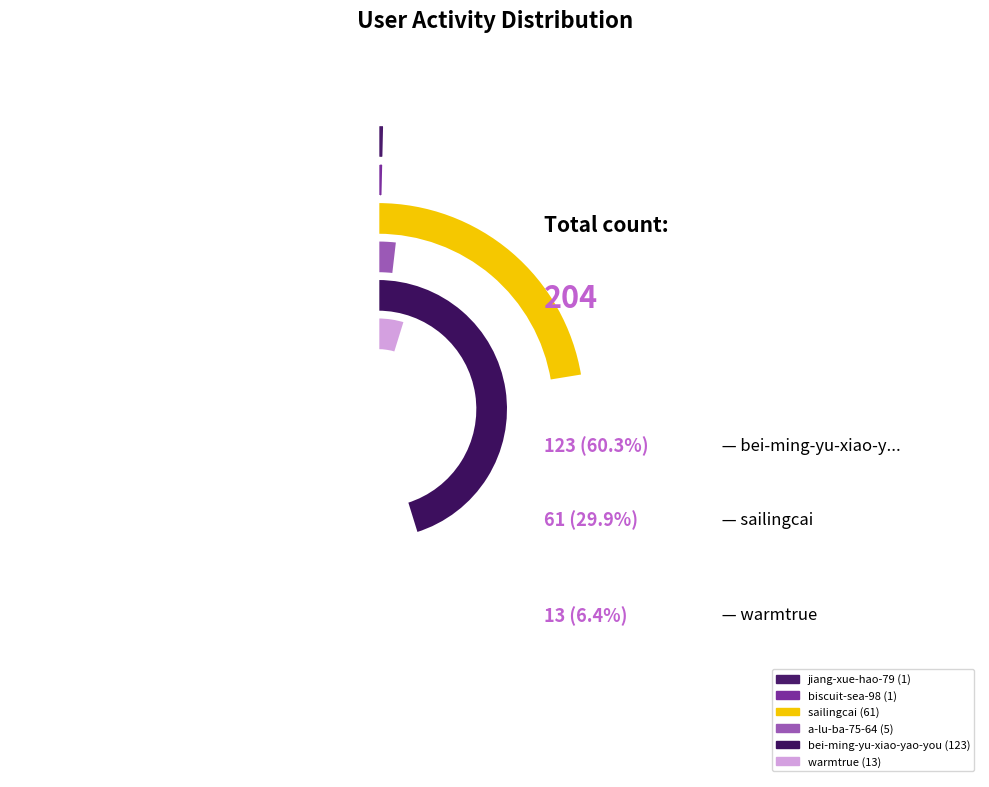

Is it true that bei-ming-yu-xiao-yao-you is 67% of the pie?

False